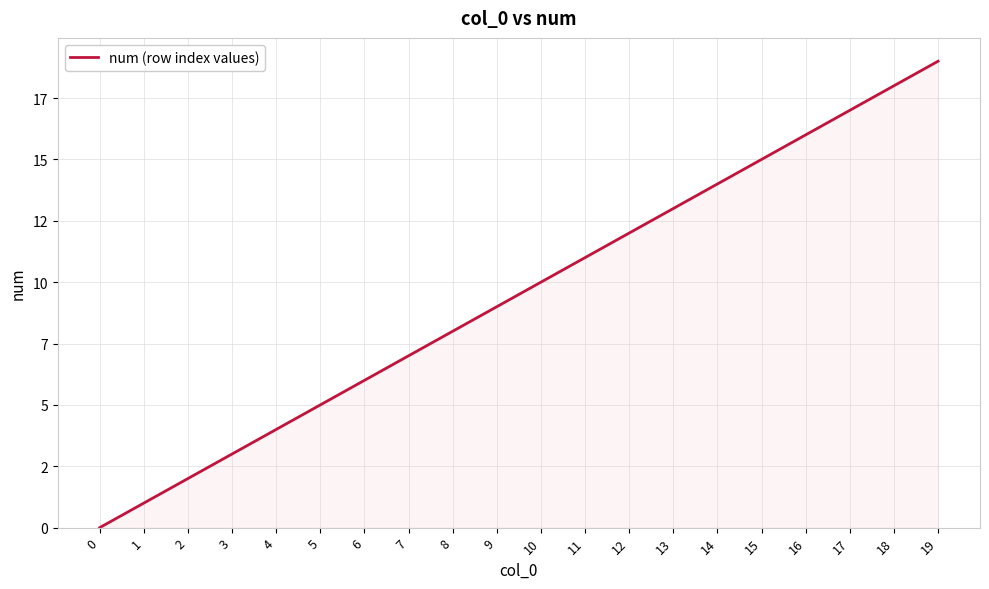

Does the chart have visible grid lines?

Yes